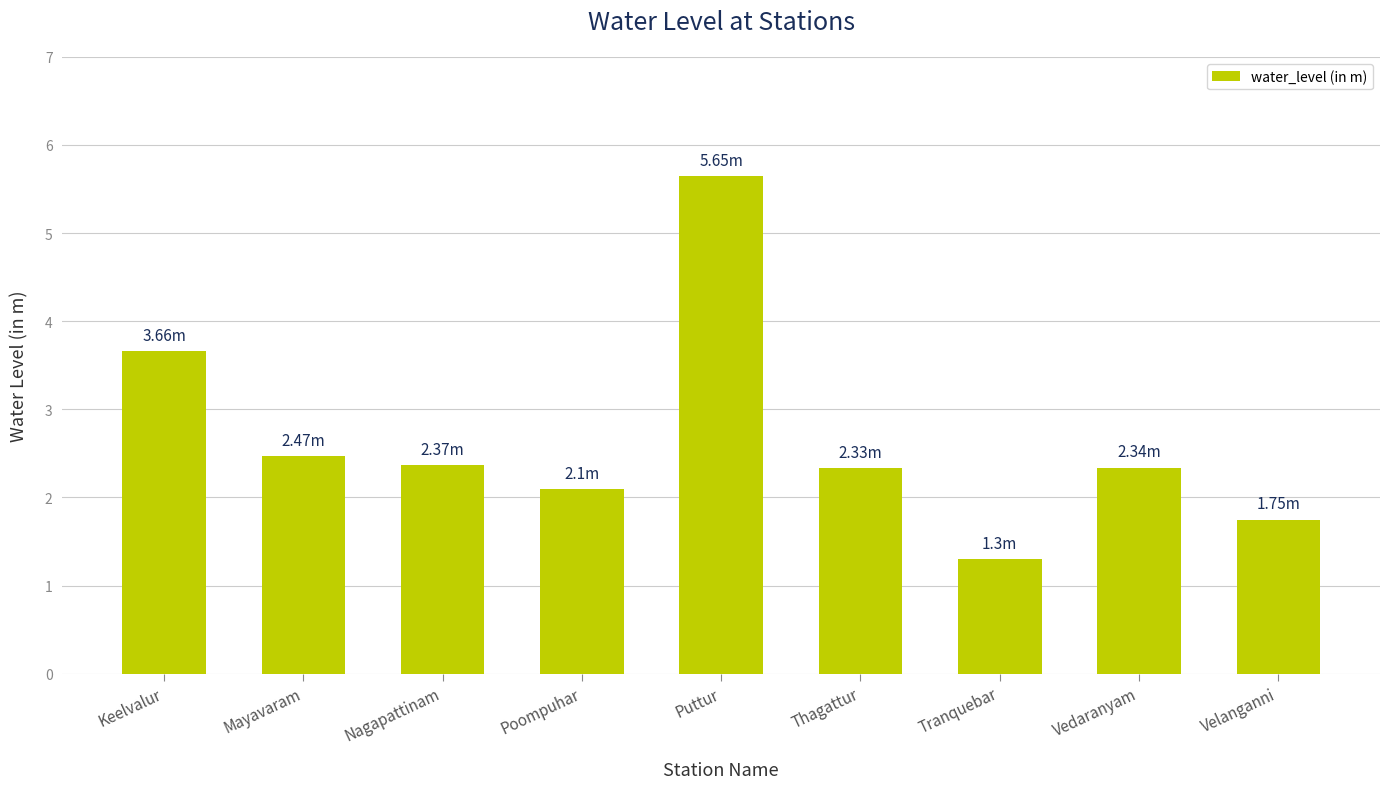

Reading right to left, extract all data points from this chart.

1.8	2.3	1.3	2.3	5.7	2.1	2.4	2.5	3.7